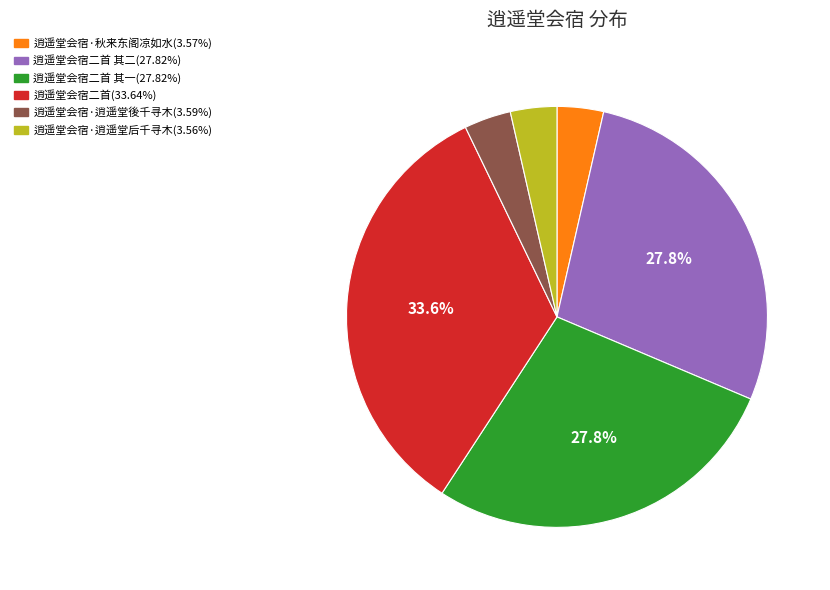

Does any single category account for the majority?

No